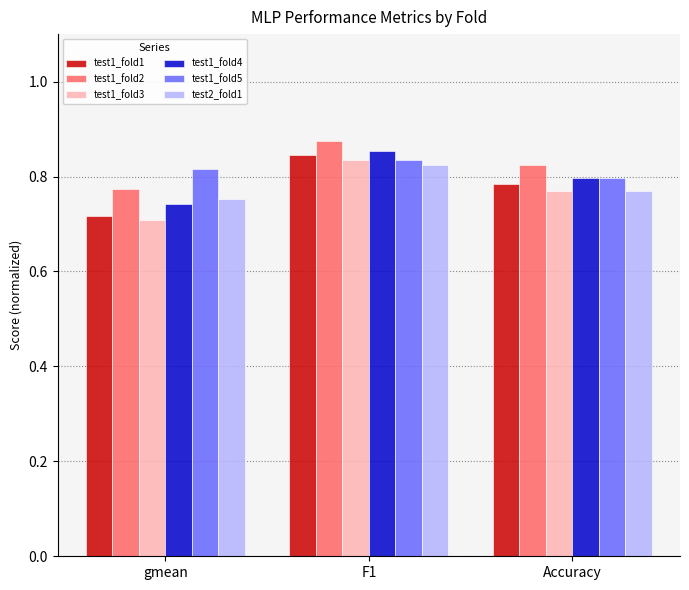

At how many categories does at least one series exceed 0?

3